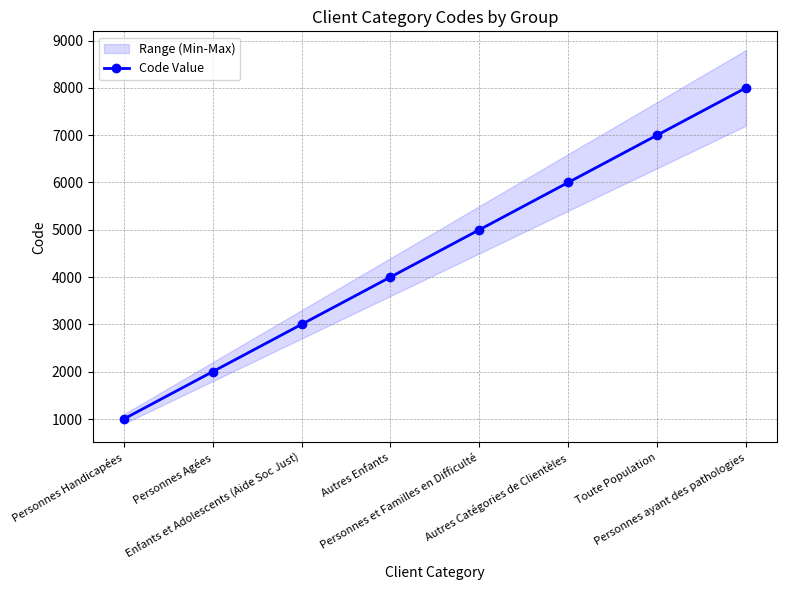

Which category has the lowest value across all series?

Personnes Handicapées